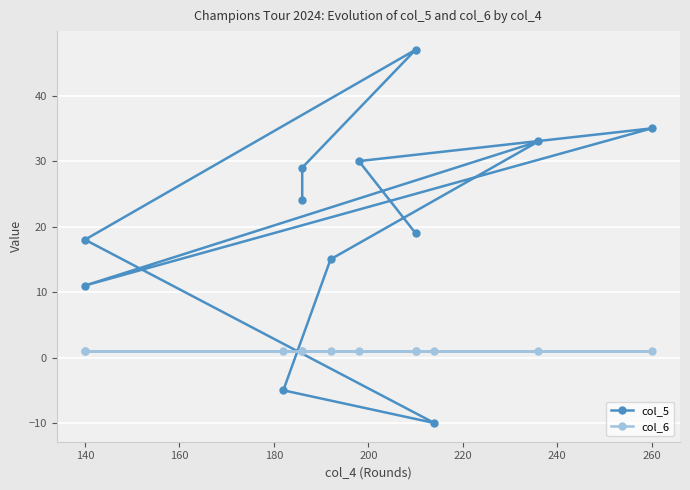

Between which two adjacent categories do col_6 and col_5 first intersect?

180 and 200